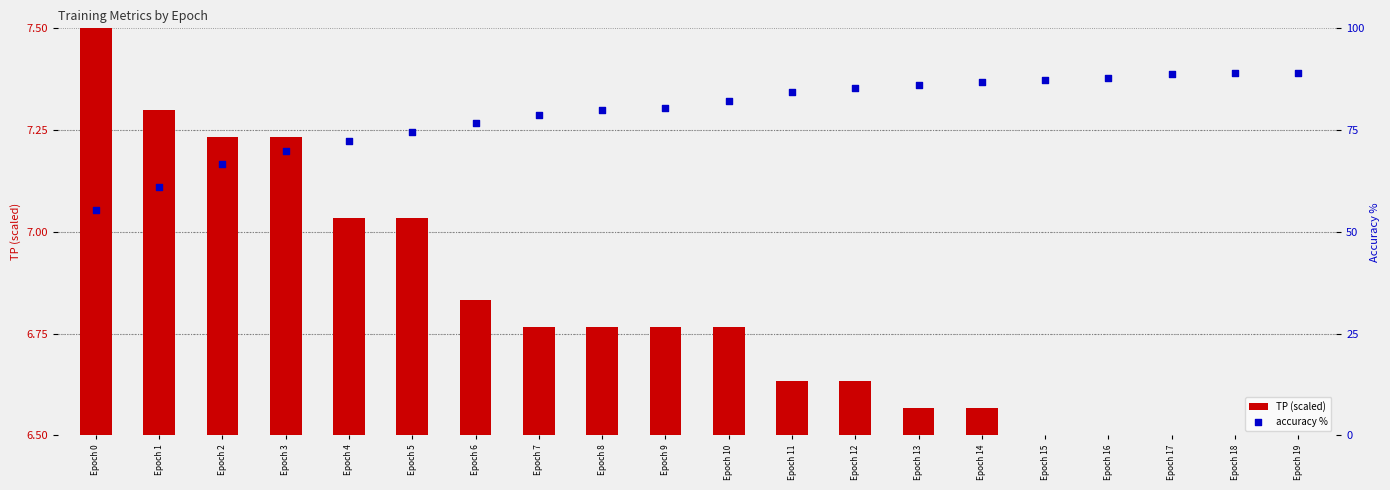

Is the value of TP (scaled) at Epoch 9 greater than the value of accuracy % at Epoch 2?

No